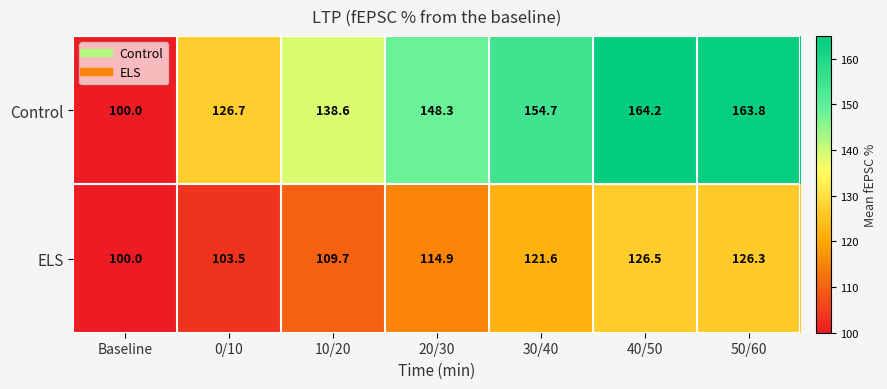

What is the sum of the ELS values at Baseline and 30/40?

221.6